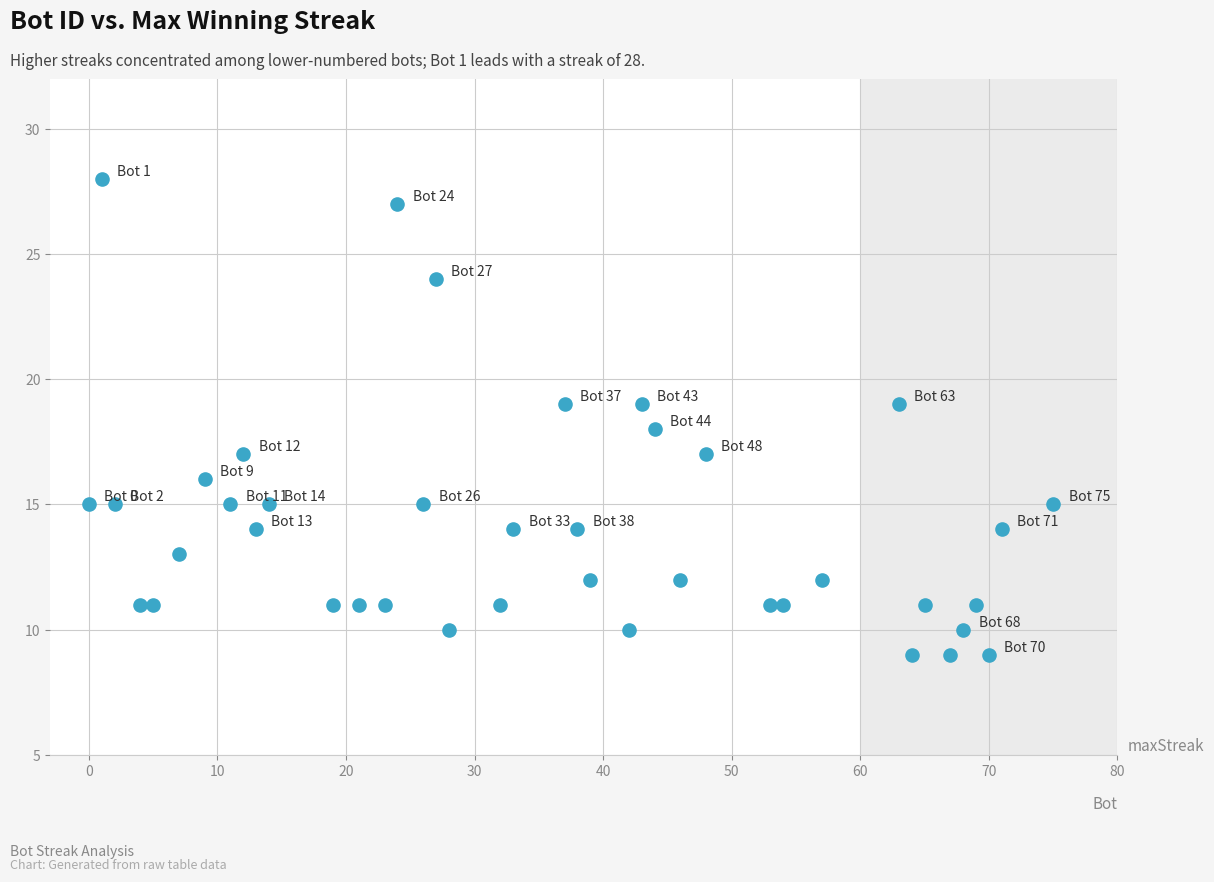

What is the range of X values (max minus min)?

75